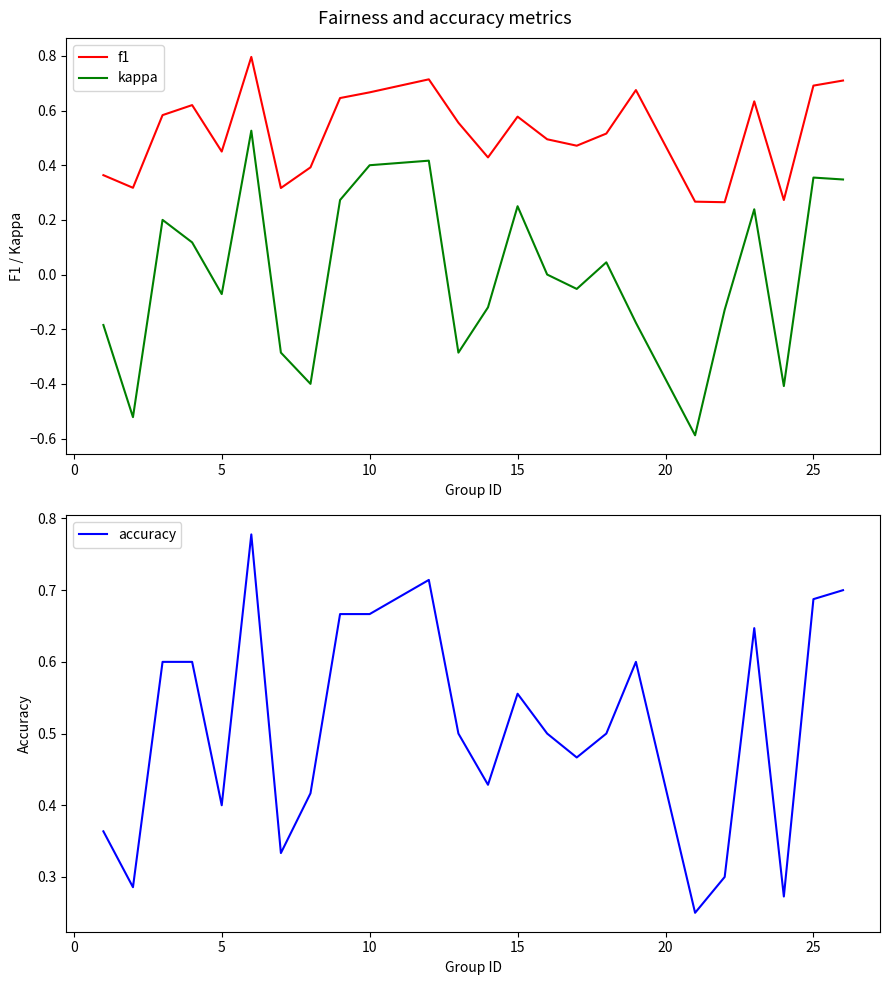

Reading right to left, transcribe all the data shown in this chart.

f1: 0.7	0.7	0.3	0.6	0.3	0.3	0.7	0.5	0.5	0.5	0.6	0.4	0.6	0.7	0.7	0.6	0.4	0.3	0.8	0.5	0.6	0.6	0.3	0.4
kappa: 0.3	0.4	-0.4	0.2	-0.1	-0.6	-0.2	0.0	-0.1	0.0	0.3	-0.1	-0.3	0.4	0.4	0.3	-0.4	-0.3	0.5	-0.1	0.1	0.2	-0.5	-0.2
accuracy: 0.7	0.7	0.3	0.6	0.3	0.2	0.6	0.5	0.5	0.5	0.6	0.4	0.5	0.7	0.7	0.7	0.4	0.3	0.8	0.4	0.6	0.6	0.3	0.4